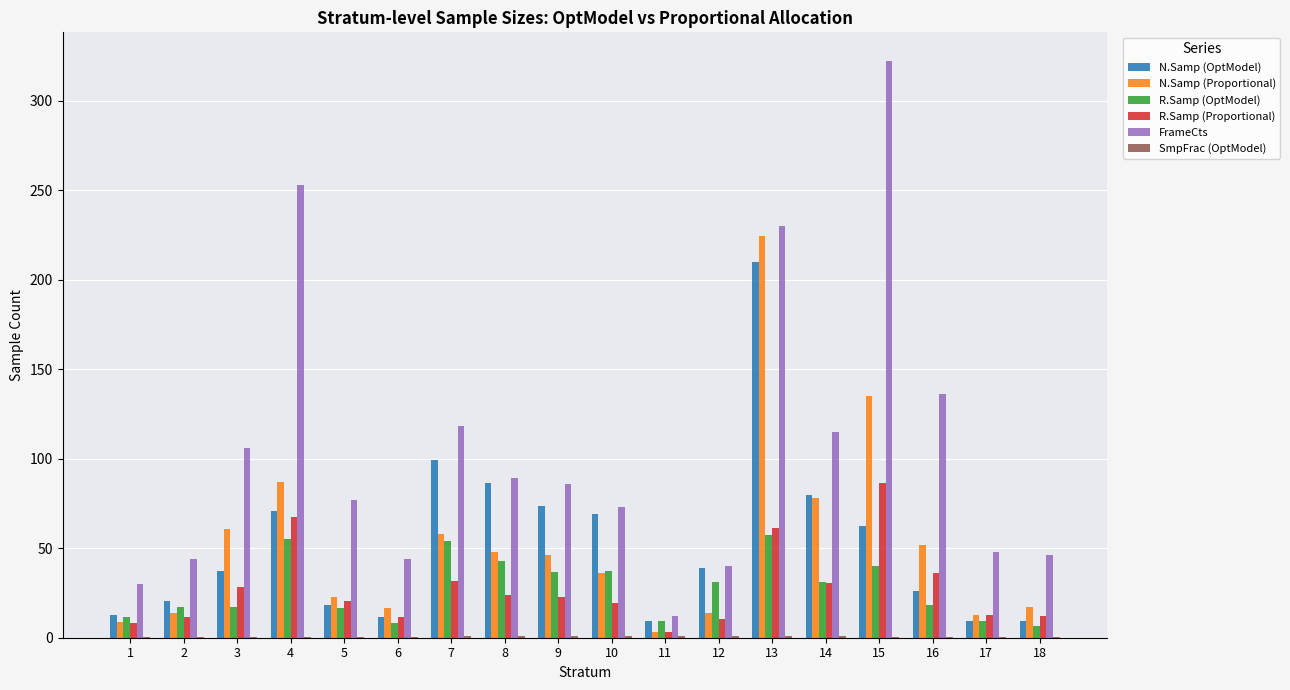

What is the greatest value displayed?

322.0